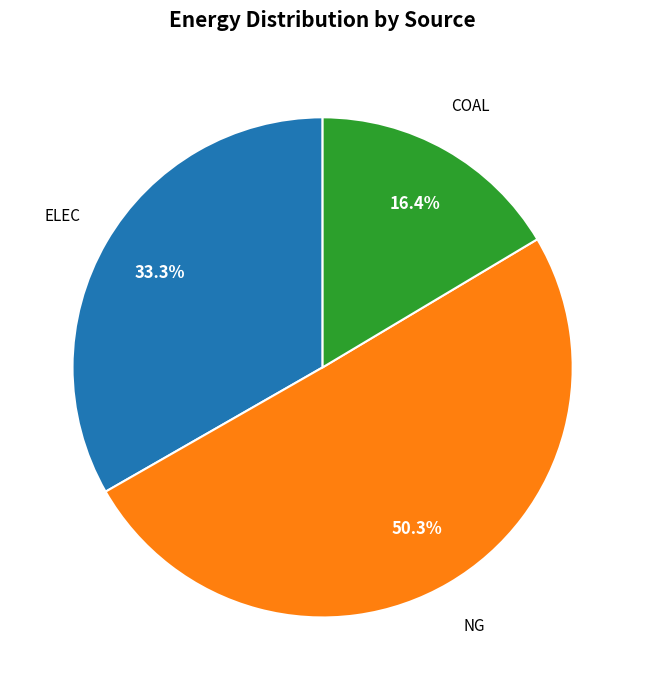

How many slices are in this pie chart?

3